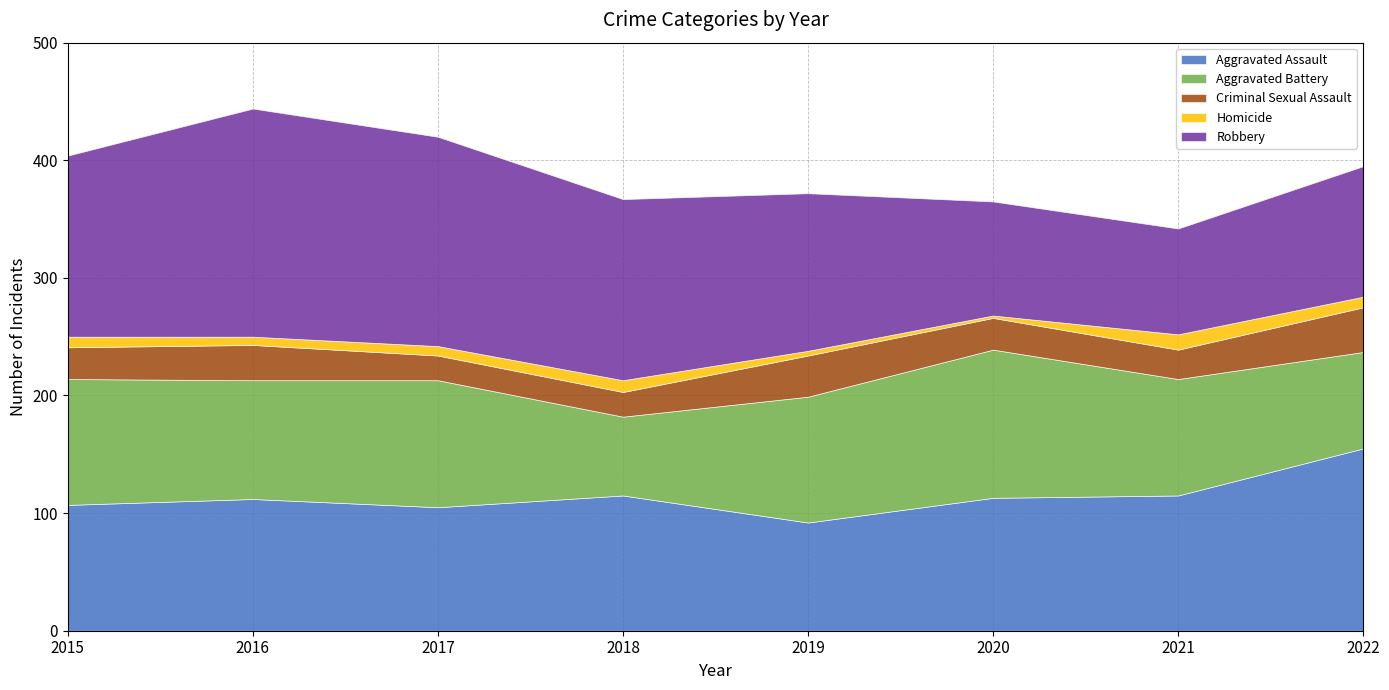

Reading left to right, transcribe all the data shown in this chart.

Aggravated Assault: 2015=107	2016=112	2017=105	2018=115	2019=92	2020=113	2021=115	2022=155
Aggravated Battery: 2015=107	2016=101	2017=108	2018=67	2019=107	2020=126	2021=99	2022=82
Criminal Sexual Assault: 2015=27	2016=30	2017=21	2018=21	2019=35	2020=27	2021=25	2022=38
Homicide: 2015=9	2016=7	2017=8	2018=10	2019=4	2020=2	2021=13	2022=9
Robbery: 2015=154	2016=194	2017=178	2018=154	2019=134	2020=97	2021=90	2022=111